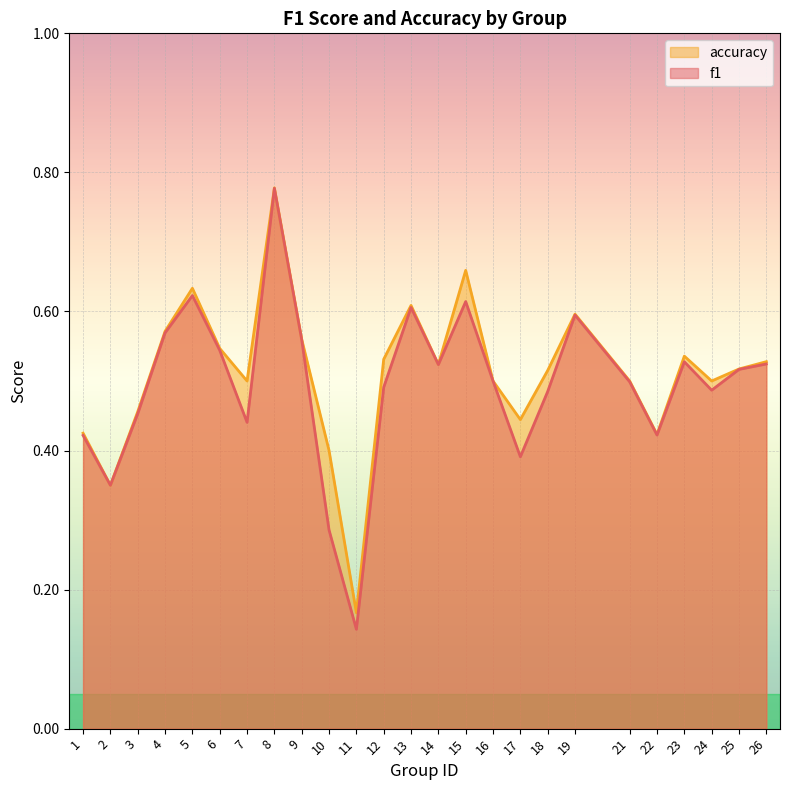

Which series has the widest spread of values?

f1